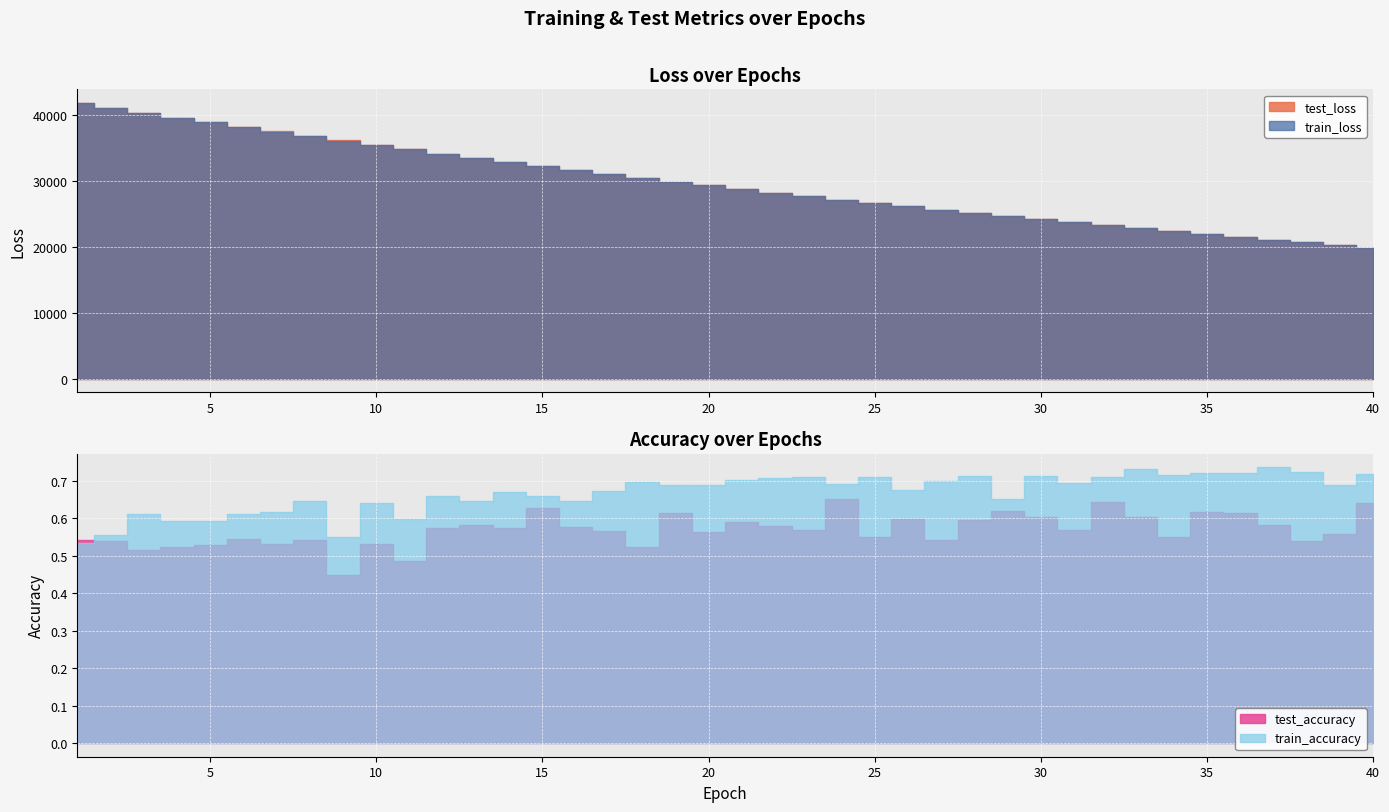

True or false: test_accuracy and test_loss cross at least once.

False